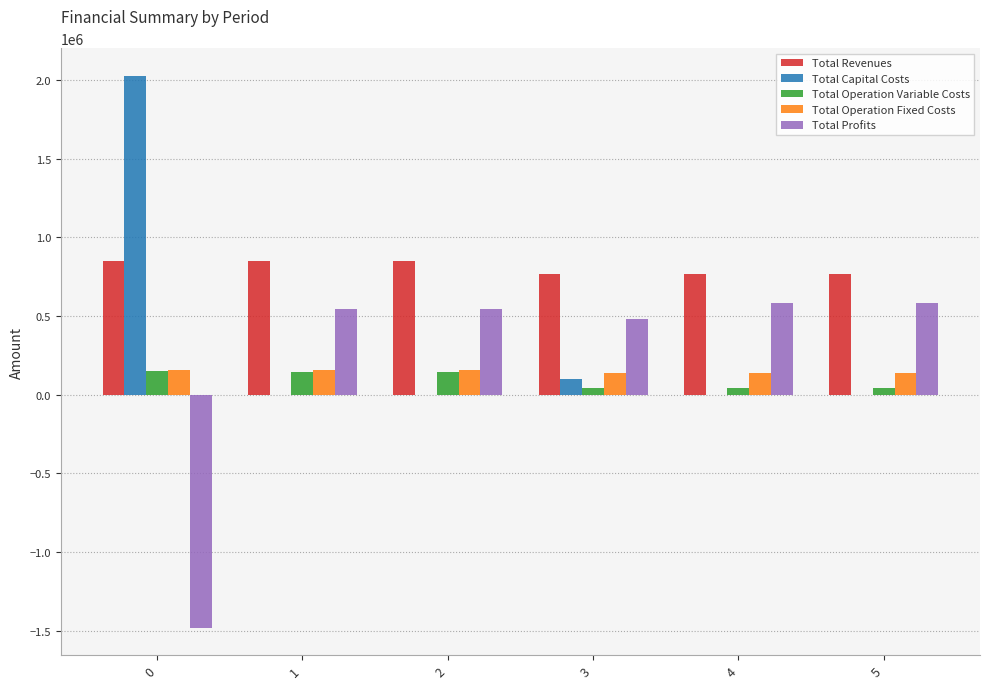

What is the sum of all Total Revenues values?

4843224.8